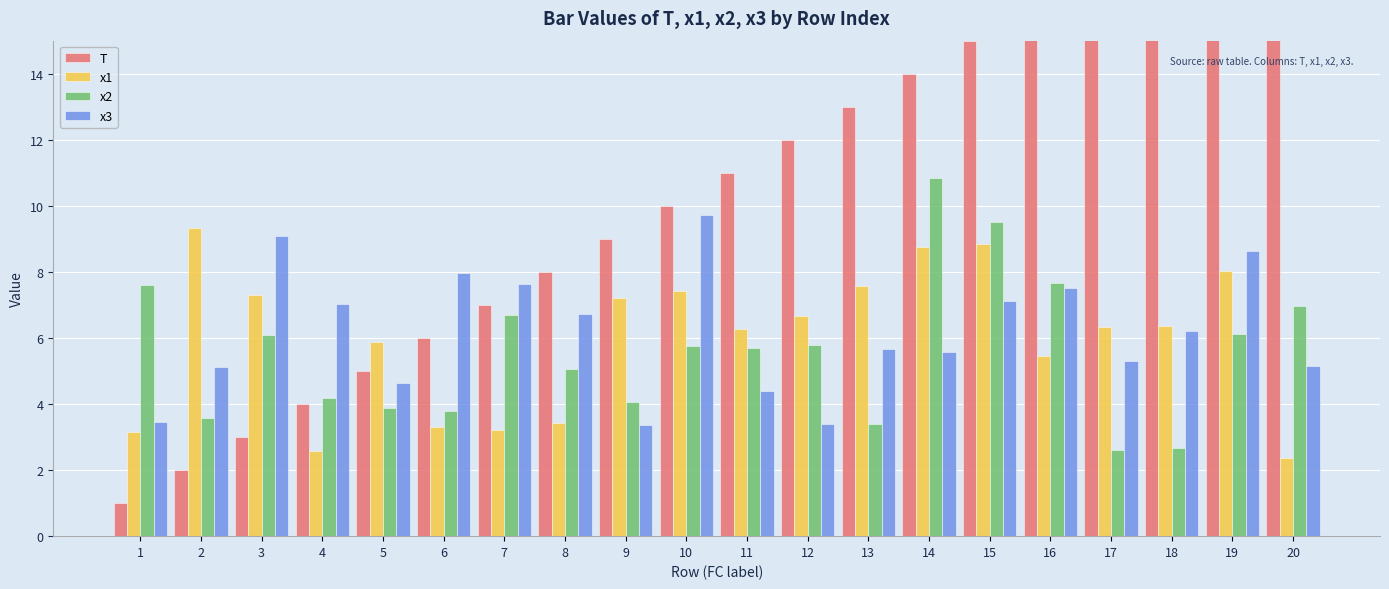

Are the bars horizontal?

No